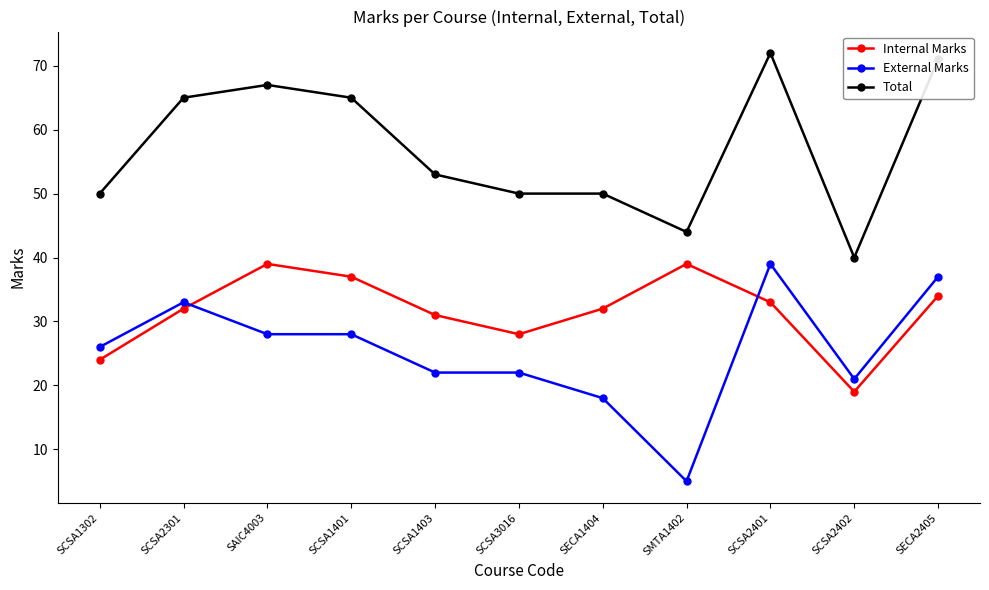

What is the difference between the maximum and minimum values in the External Marks series?

34